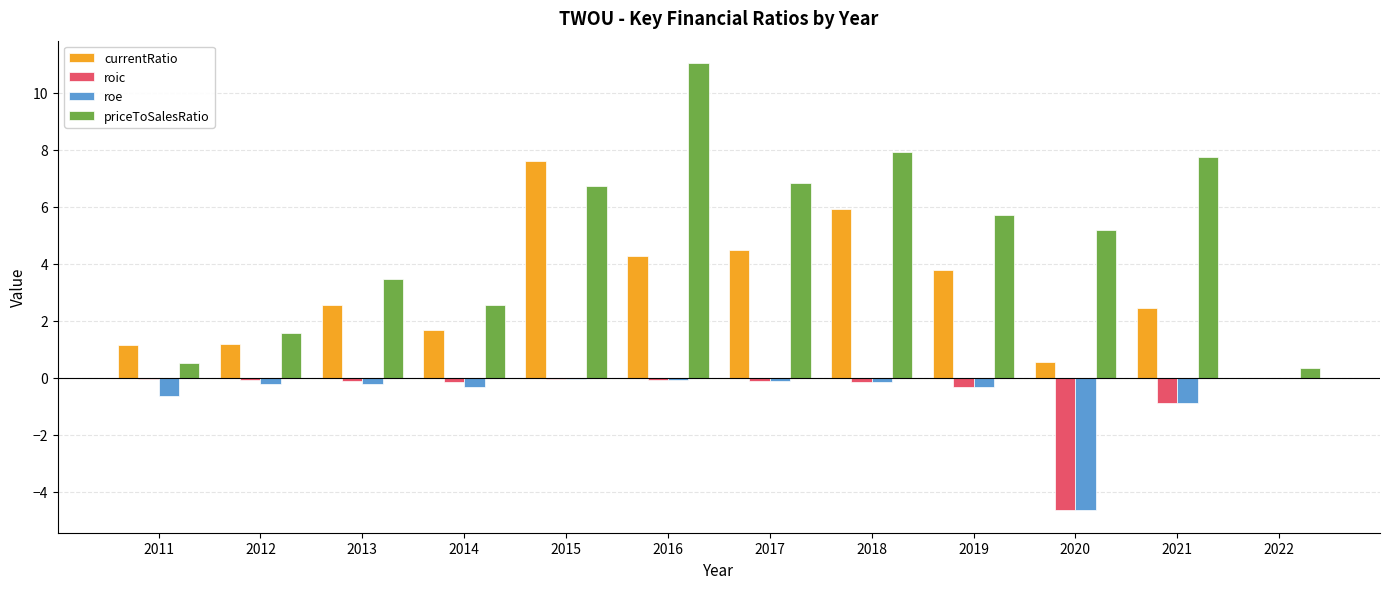

How many groups of bars are there?

12